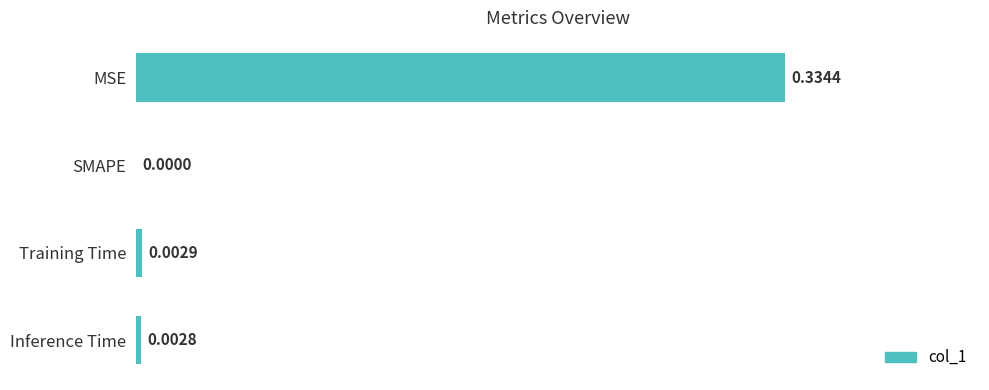

Count the number of data series in this chart.

1